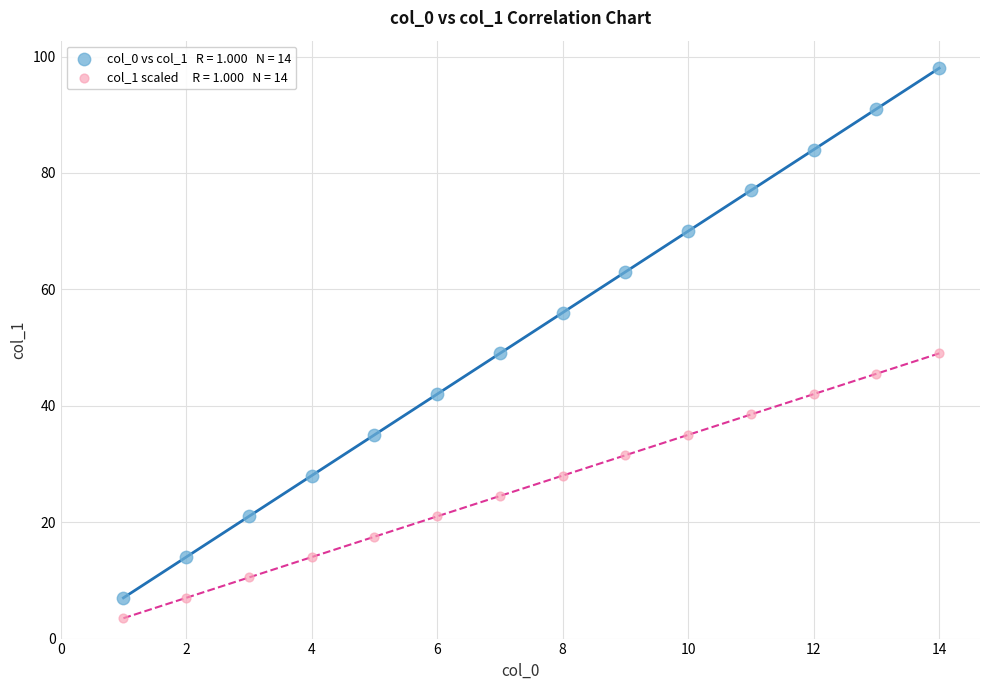

Across all data points, what is the range of Y values (max minus min)?

94.5